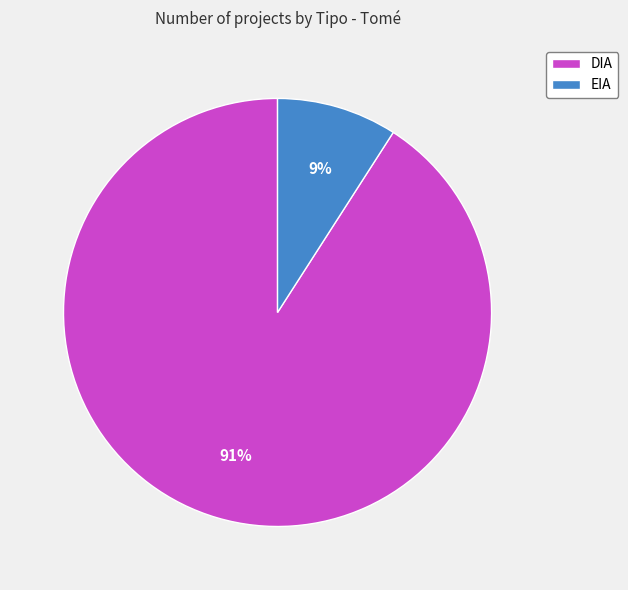

Which slice represents more than half of the pie?

DIA